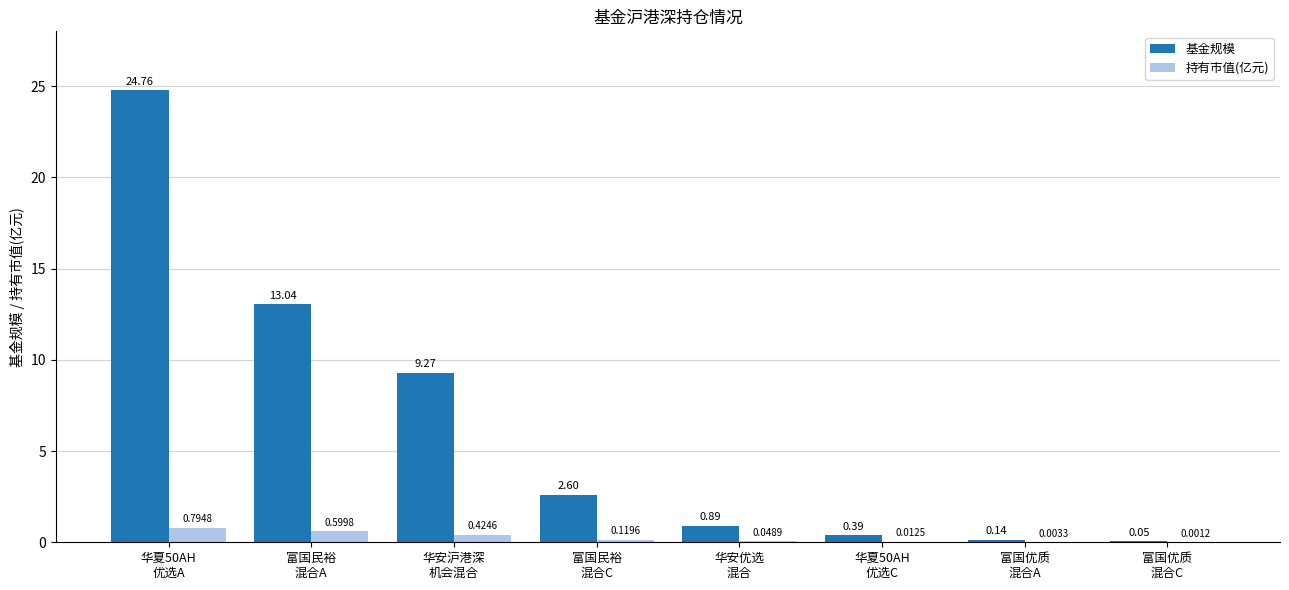

What is the spread (max minus min) of values at 华夏50AH
优选A?

24.0